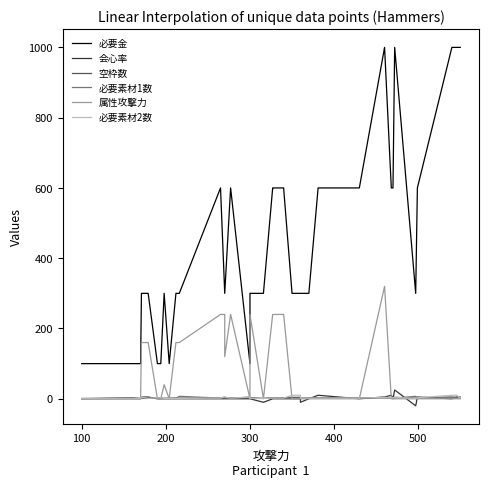

How many lines are shown in the chart?

6